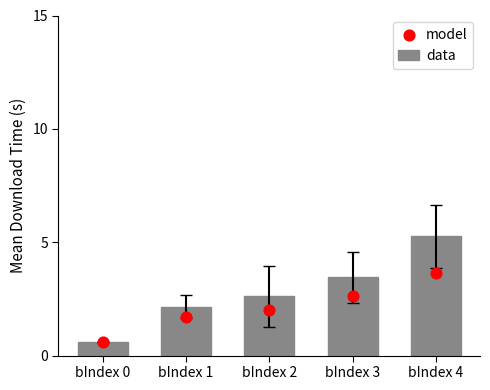

At which category is the sum across all series the highest?

bIndex 4